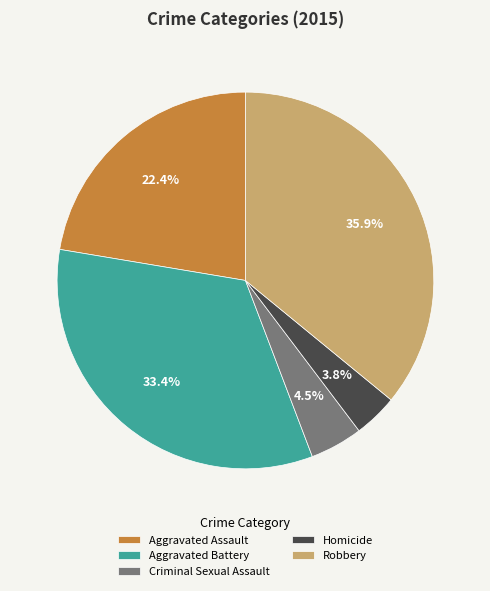

Which category has the smallest portion of the pie?

Homicide